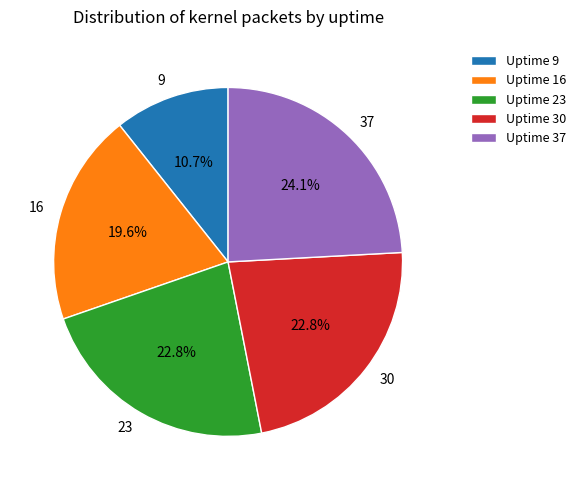

To the nearest percent, what percentage of the pie is 30?

23%